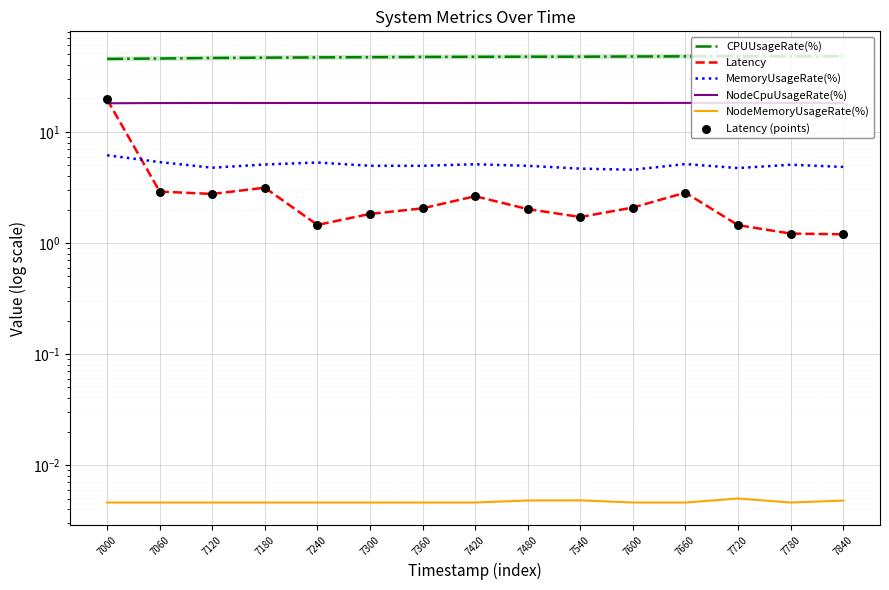

What is the total value across all series at 7540?

73.9